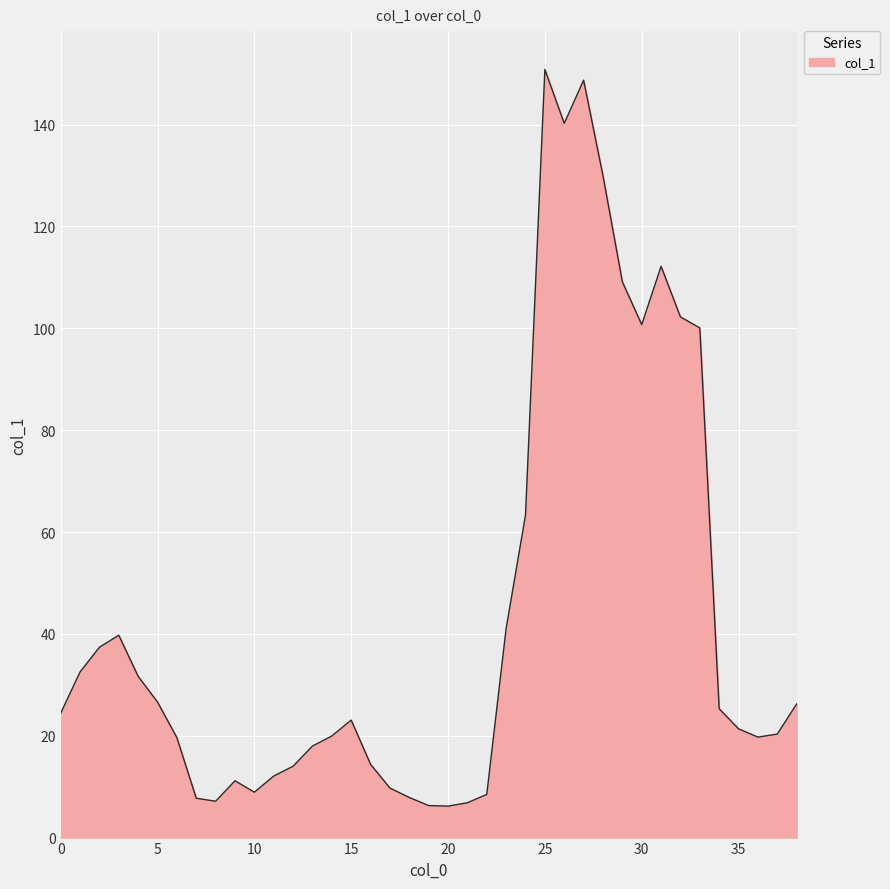

What is the greatest value displayed?

150.8